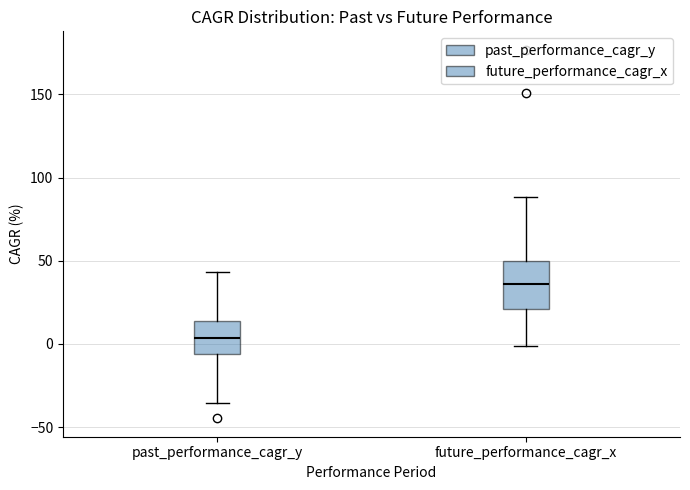

Reading left to right, read every box against the y-axis: the position of its median line, the range the box covers, and the ends of its whiskers. The values are not printed on the chart, so give them approximately, as read against the axis.

past_performance_cagr_y: median 5, box -5 to 15, whiskers -35 to 45
future_performance_cagr_x: median 35, box 20 to 50, whiskers 0 to 90